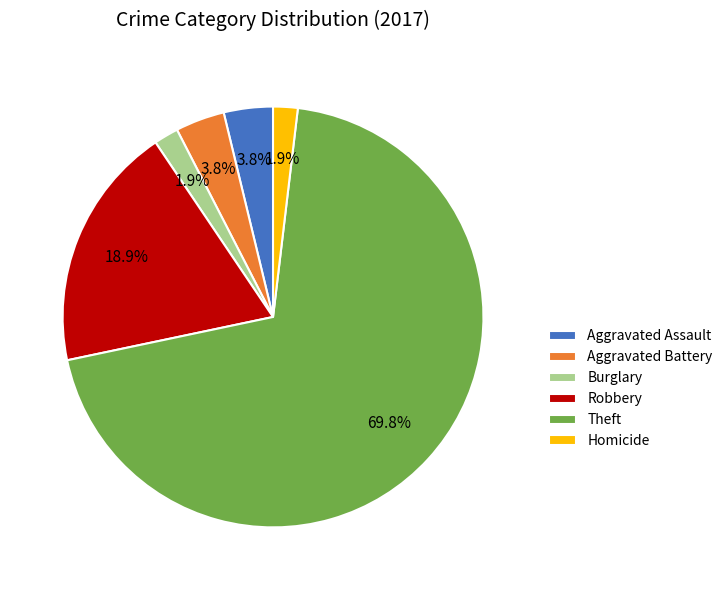

To the nearest percent, what portion does Theft represent?

70%